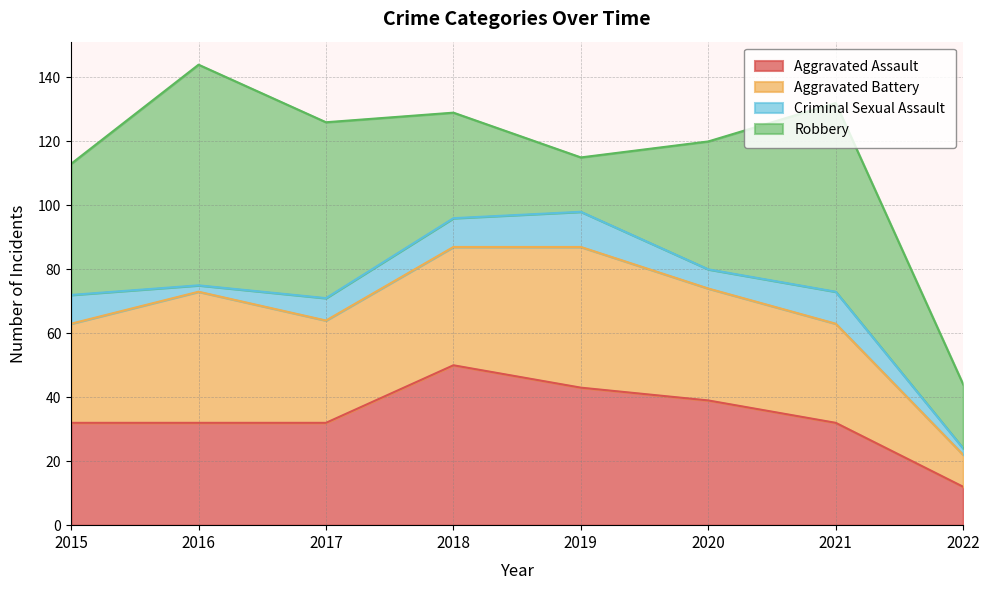

After their last crossing, which series has the higher values: Robbery or Aggravated Assault?

Robbery